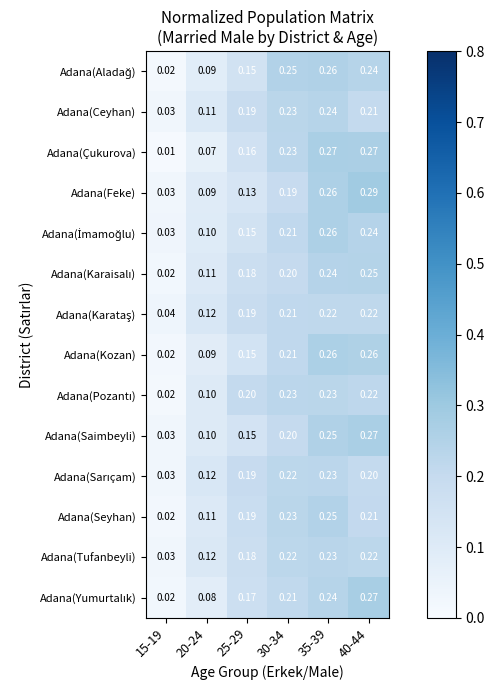

How many data points does each series have?

6